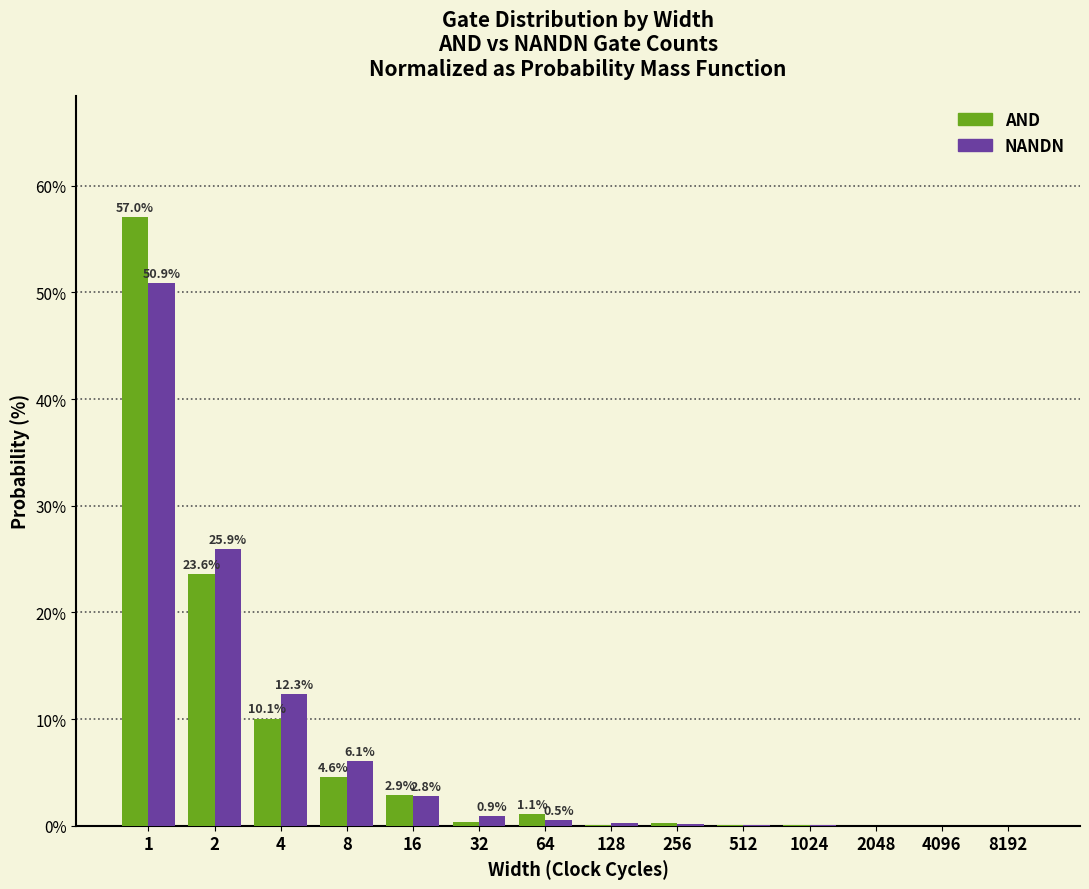

Which series changed the most between 8 and 512?

NANDN